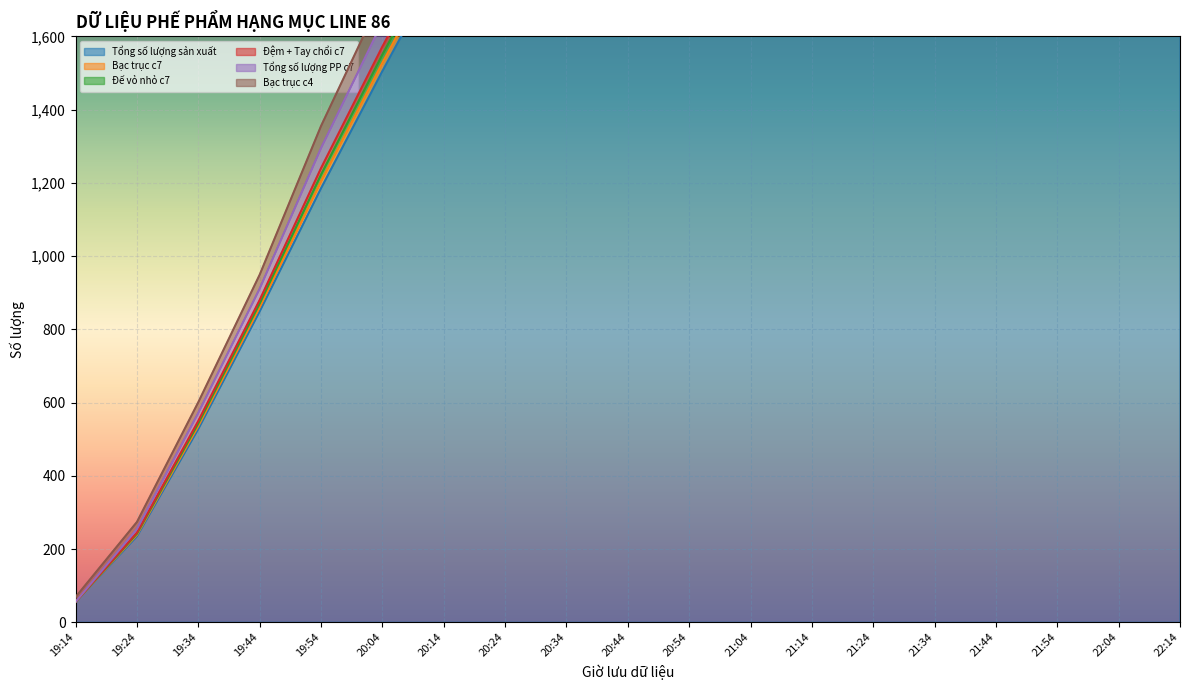

Which has a higher value, 20:34 or 20:04?

20:34